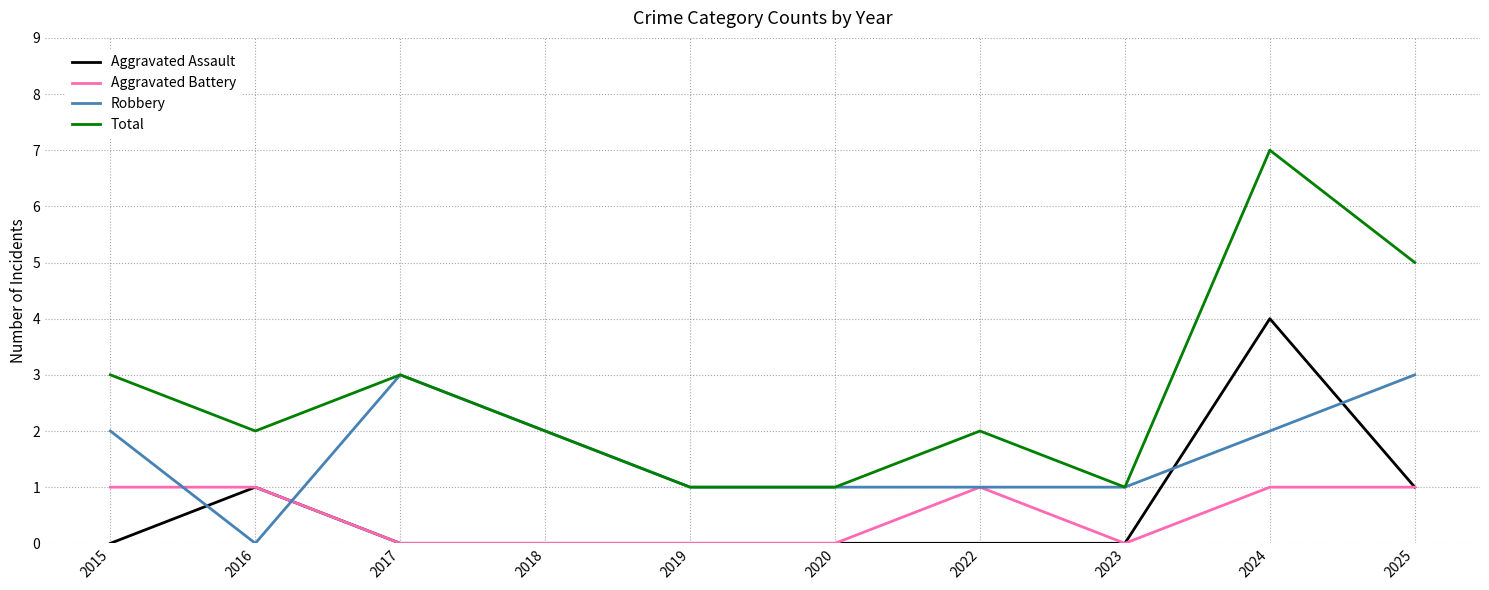

At which category is the sum across all series the highest?

2024